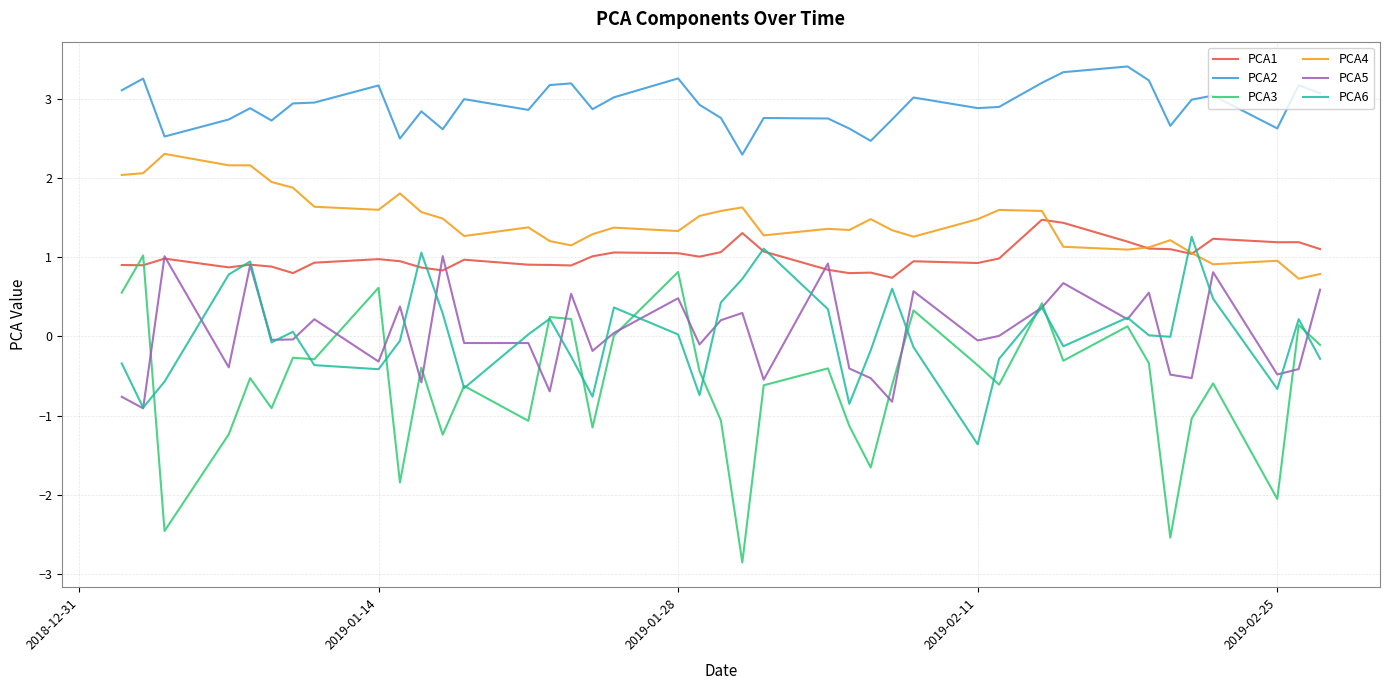

At how many categories does at least one series exceed 0?

40